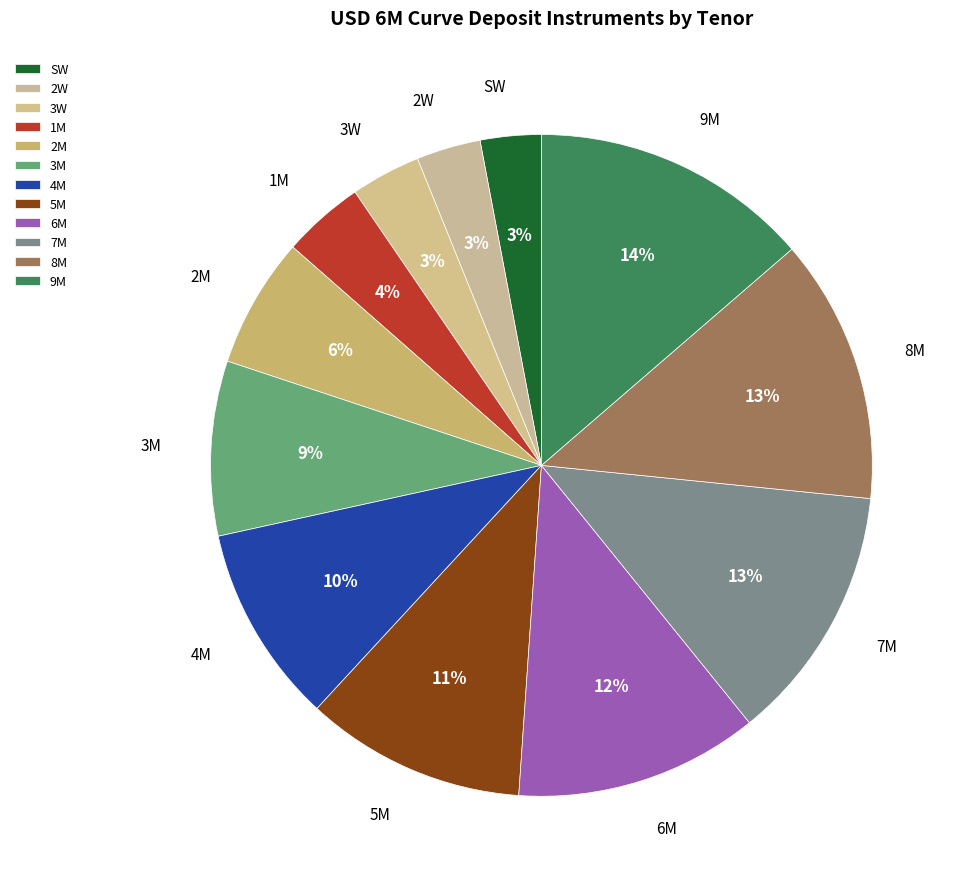

Combined, do 5M and 4M account for over 50%?

No